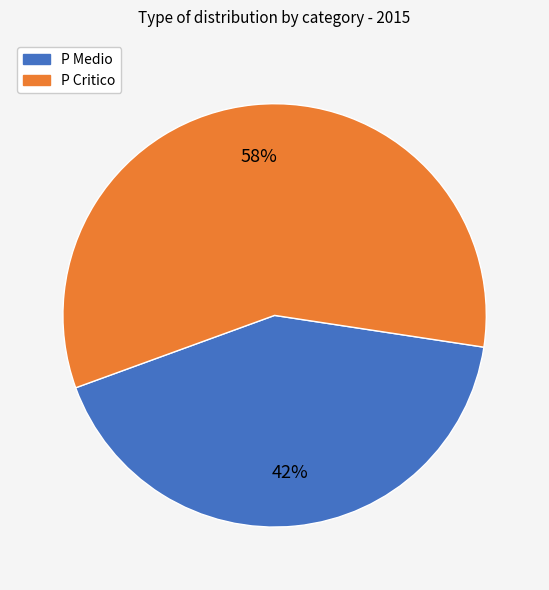

To the nearest percent, what is the combined percentage of P Critico and P Medio?

100%